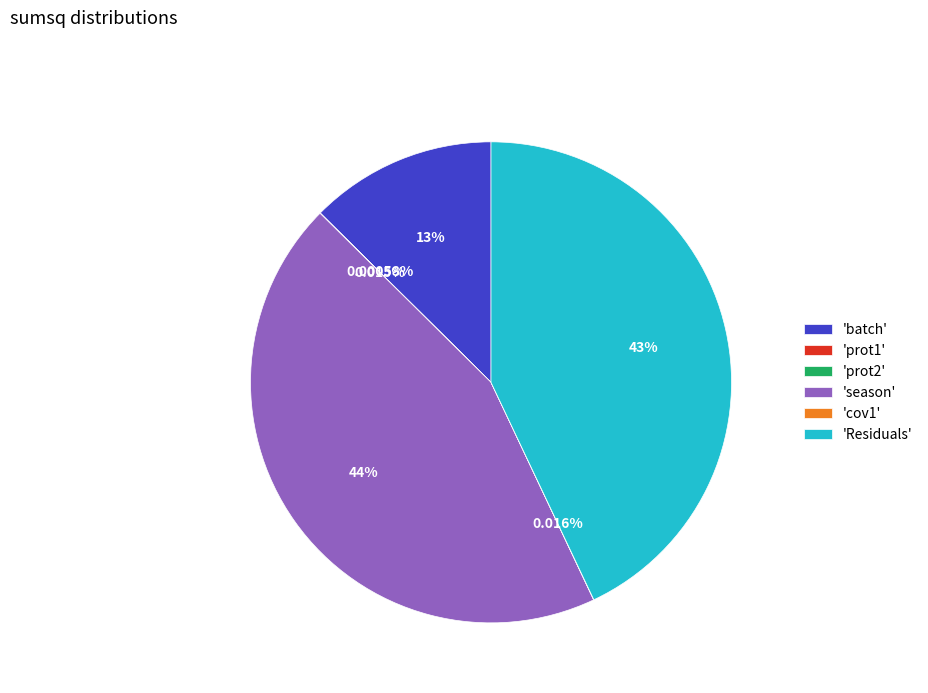

Is there a majority slice in this chart?

No